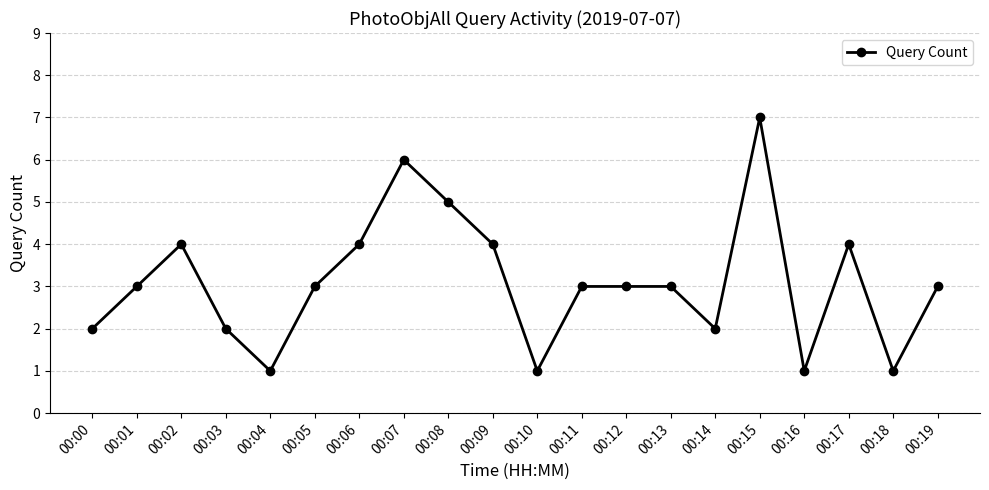

Is it true that the value at 00:04 is 1?

True